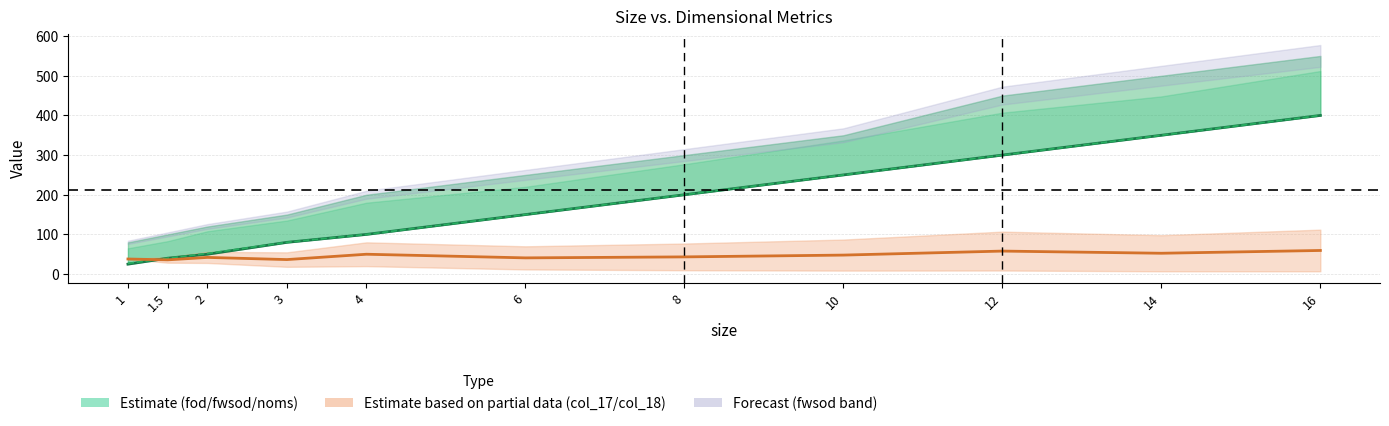

What is the label of the 7th point from the left?

8